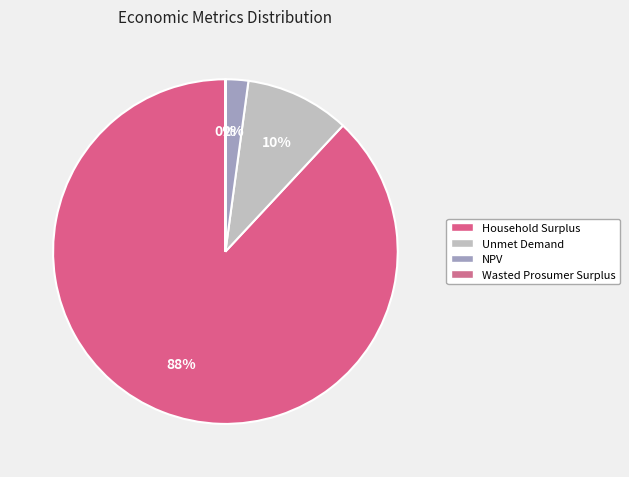

What percentage do Household Surplus and NPV together represent?

90.2%